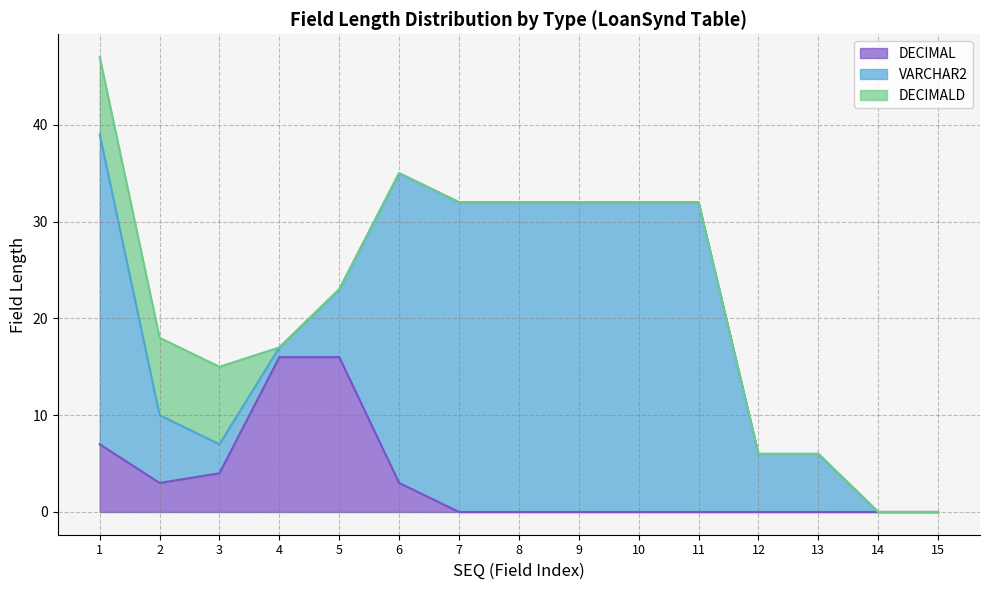

True or false: VARCHAR2 has a value of 42 at 6.

False